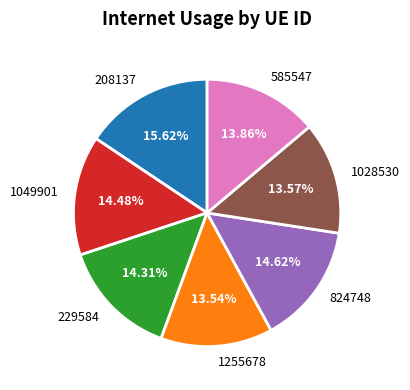

What percentage is the 585547 slice, to the nearest percent?

14%